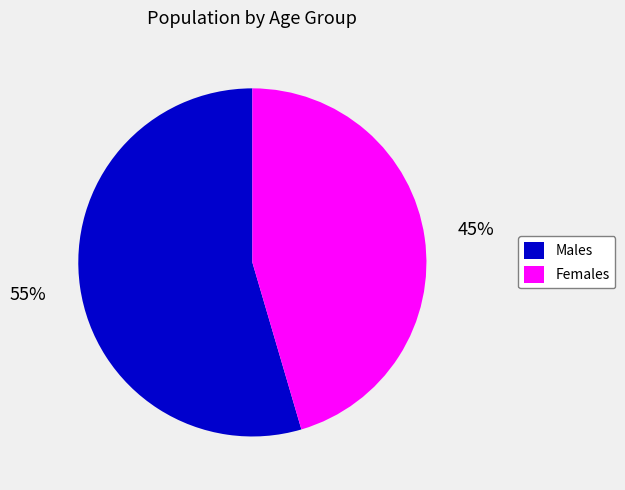

Which category accounts for the majority?

Males